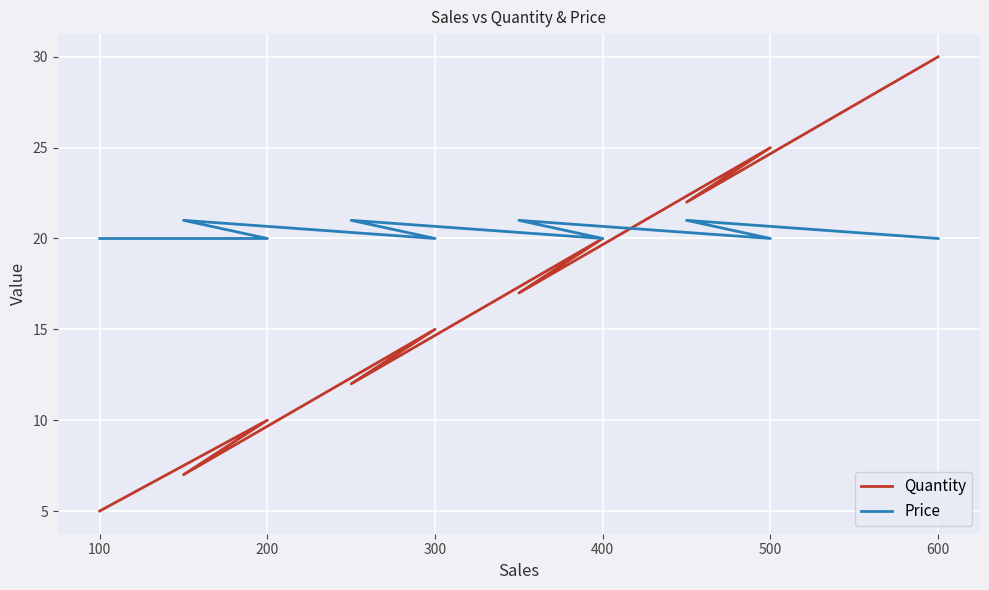

What is the minimum value for Quantity?

5